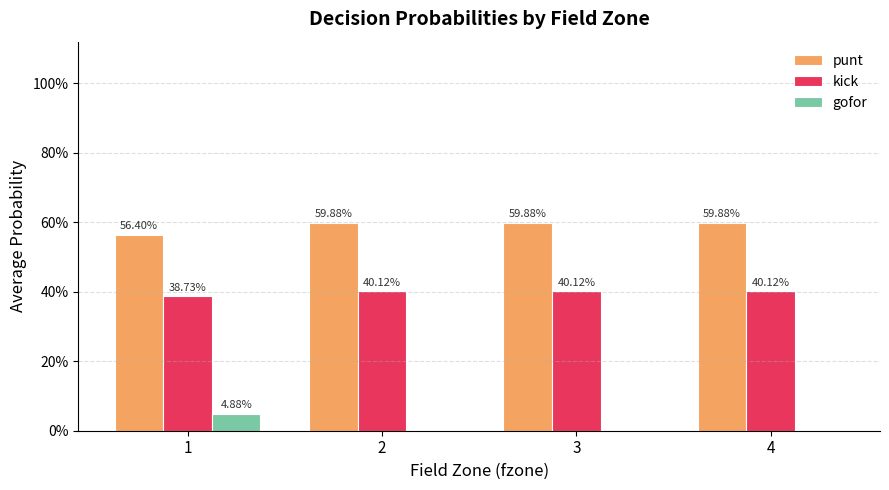

What is the average value of the kick series?

0.4